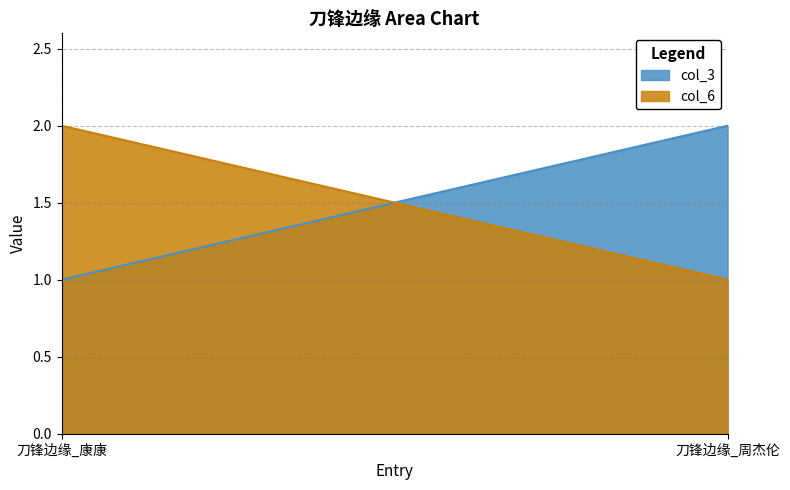

How many data points in col_6 are less than 2?

1